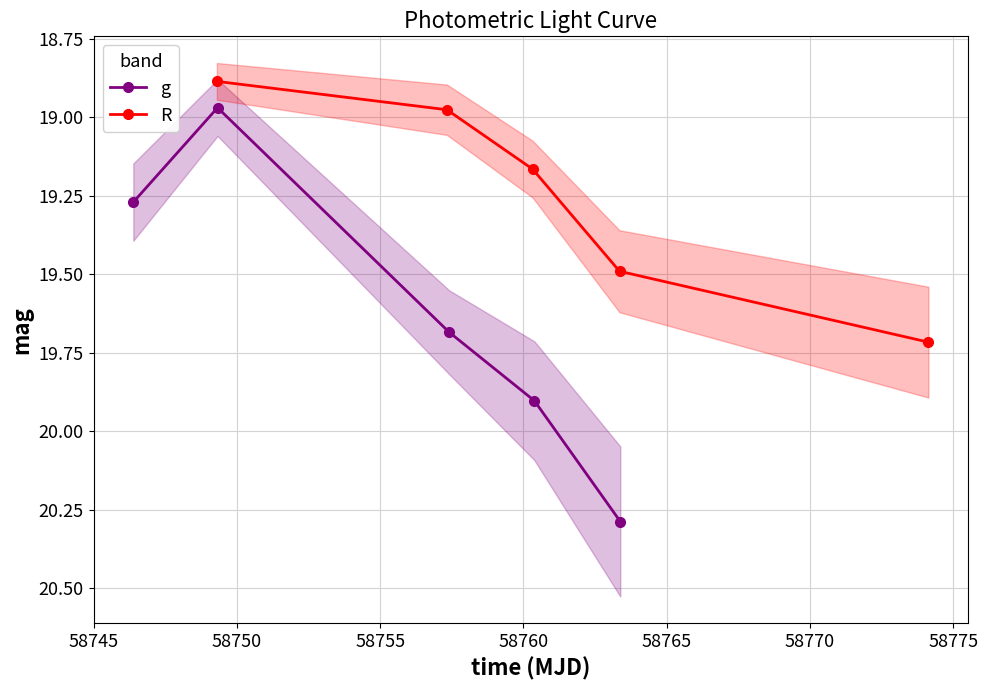

What is the value of the R point at the 5th from the left?

19.7